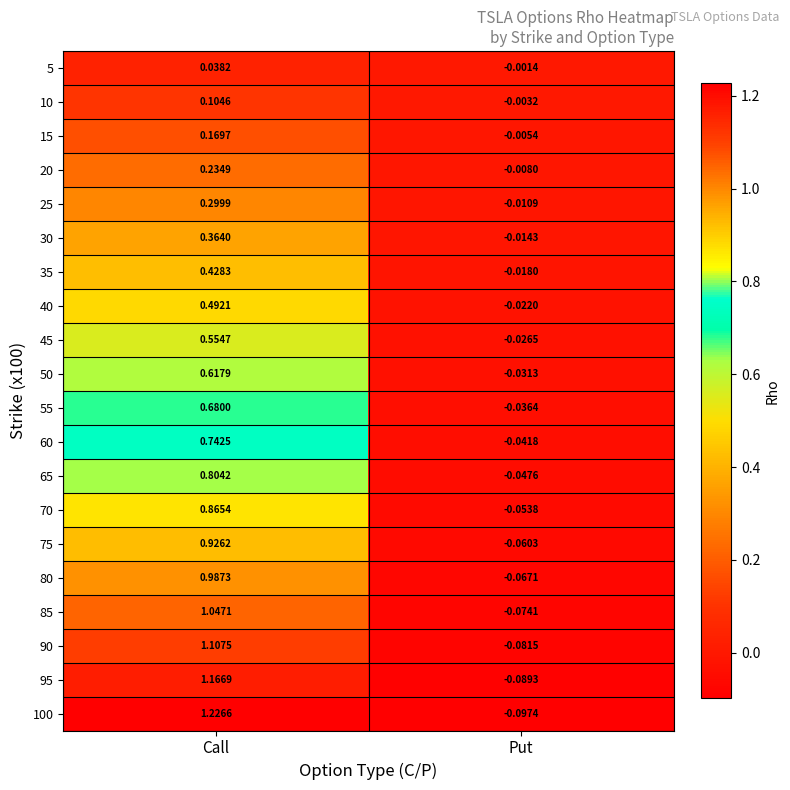

At which label does 30 reach its peak?

Call